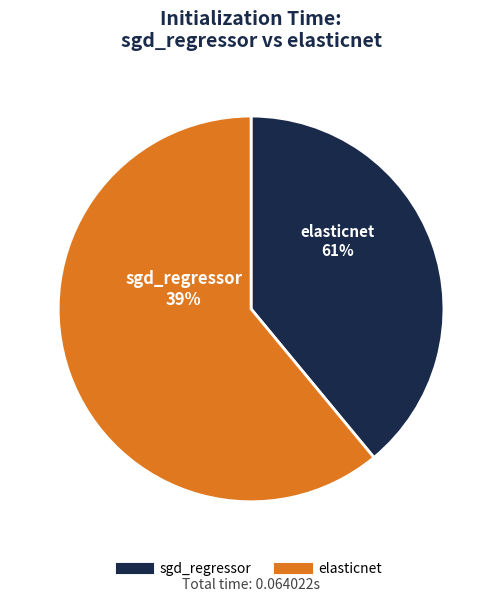

What is the smallest slice in the pie chart?

sgd_regressor